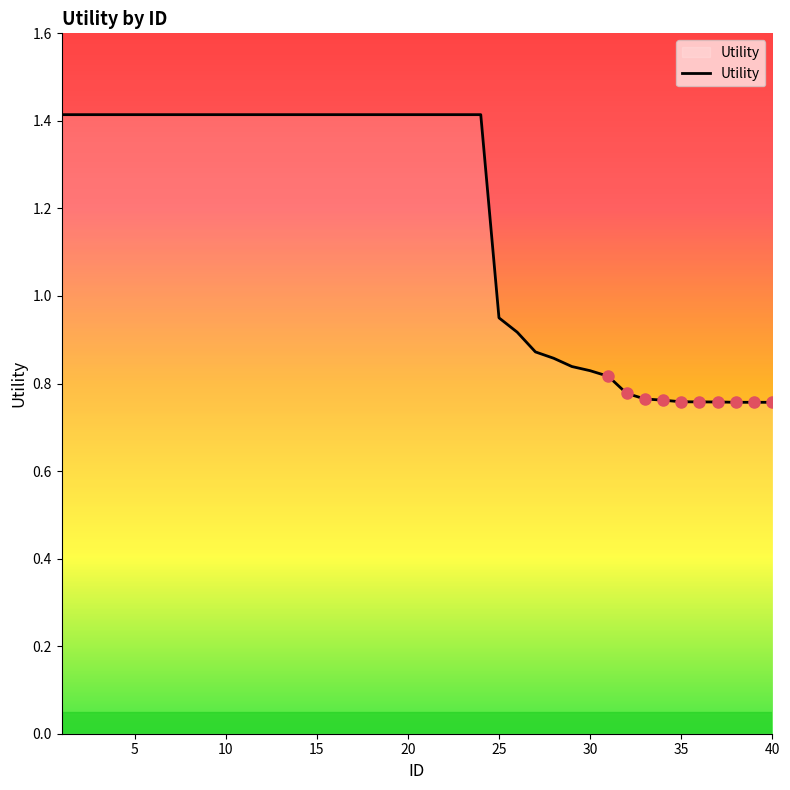

What is the maximum value shown in the chart?

1.4